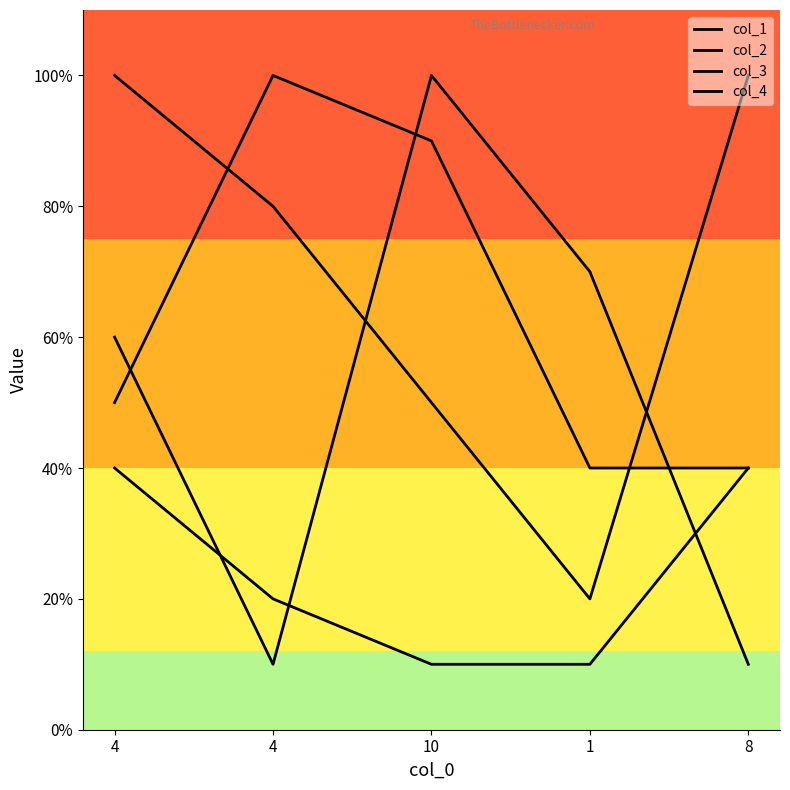

Count the col_1 values in the range 1 to 7.

4